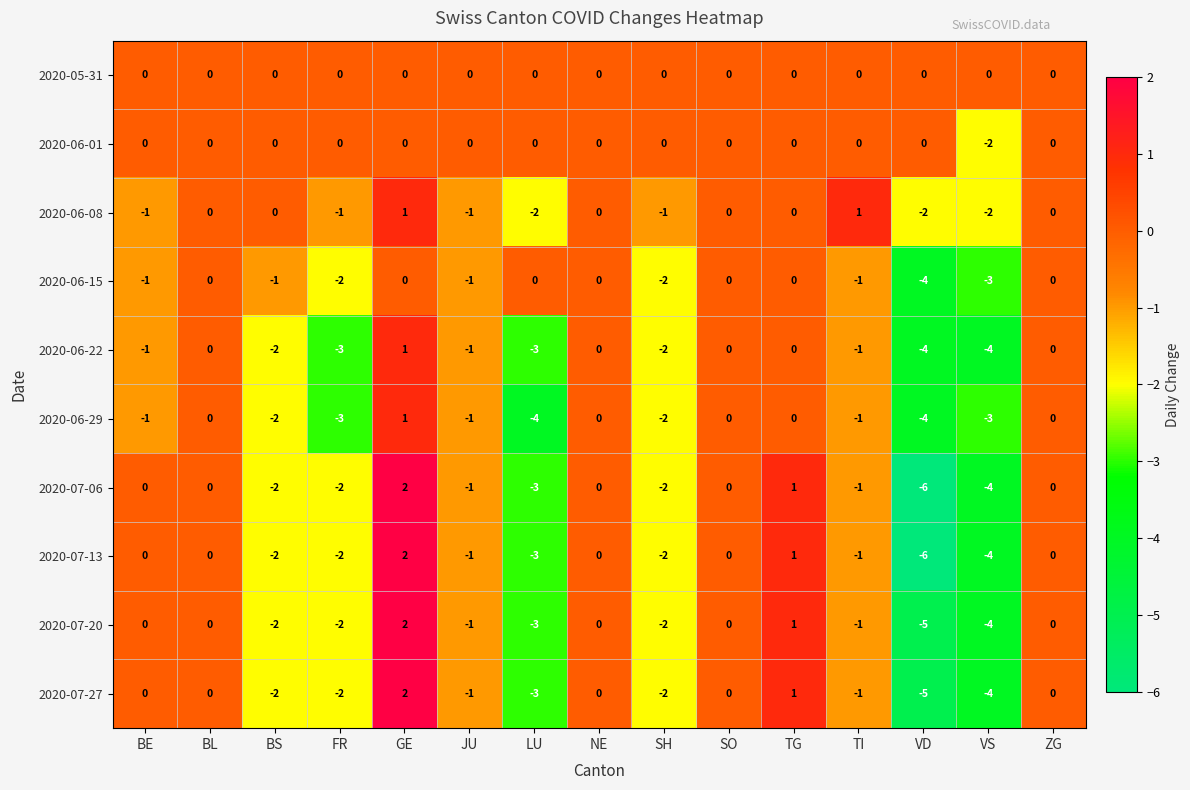

The value of 2020-07-20 at VD is -1. True or false?

False